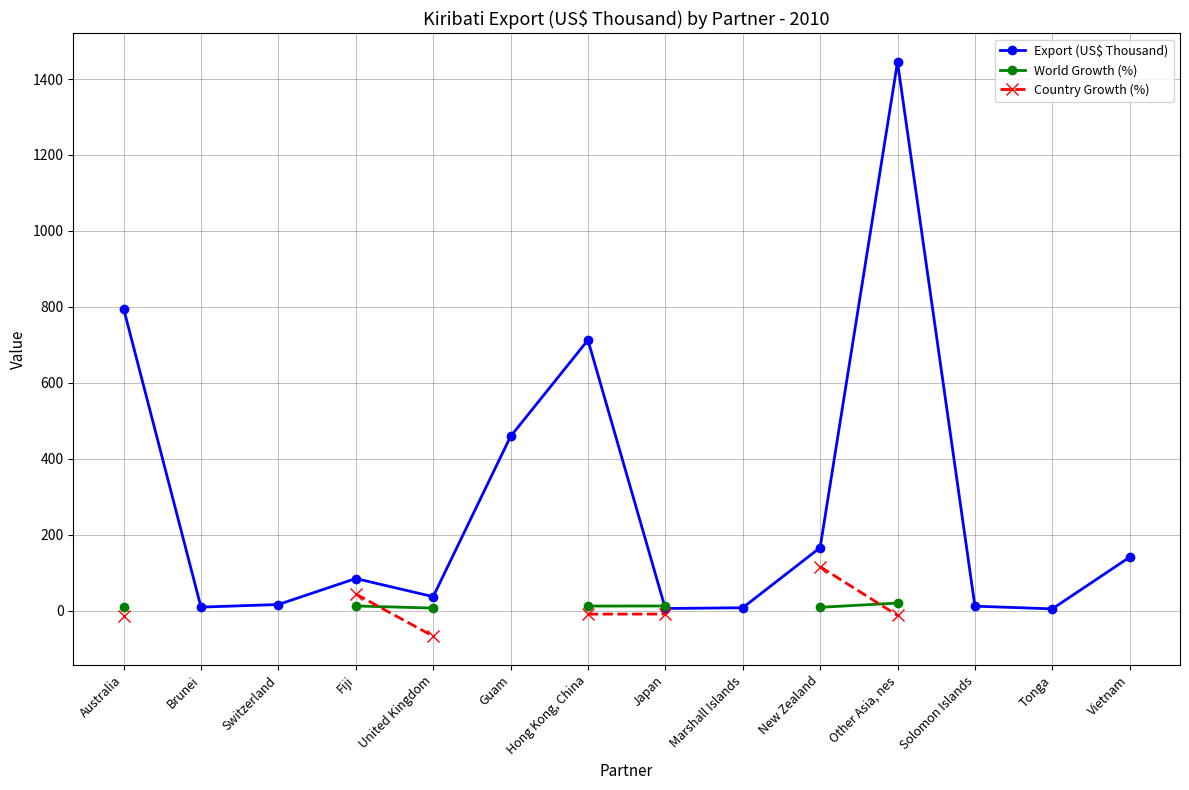

The value of Export (US$ Thousand) at Marshall Islands is 1.7. True or false?

False